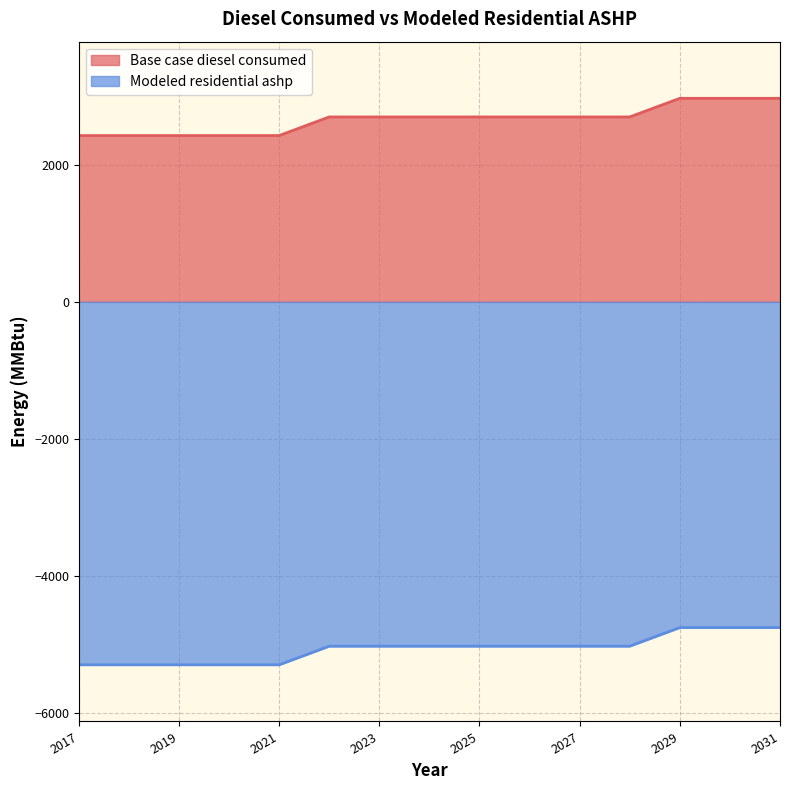

What is the value of the Modeled residential ashp point at the 13th from the left?

-4756.2